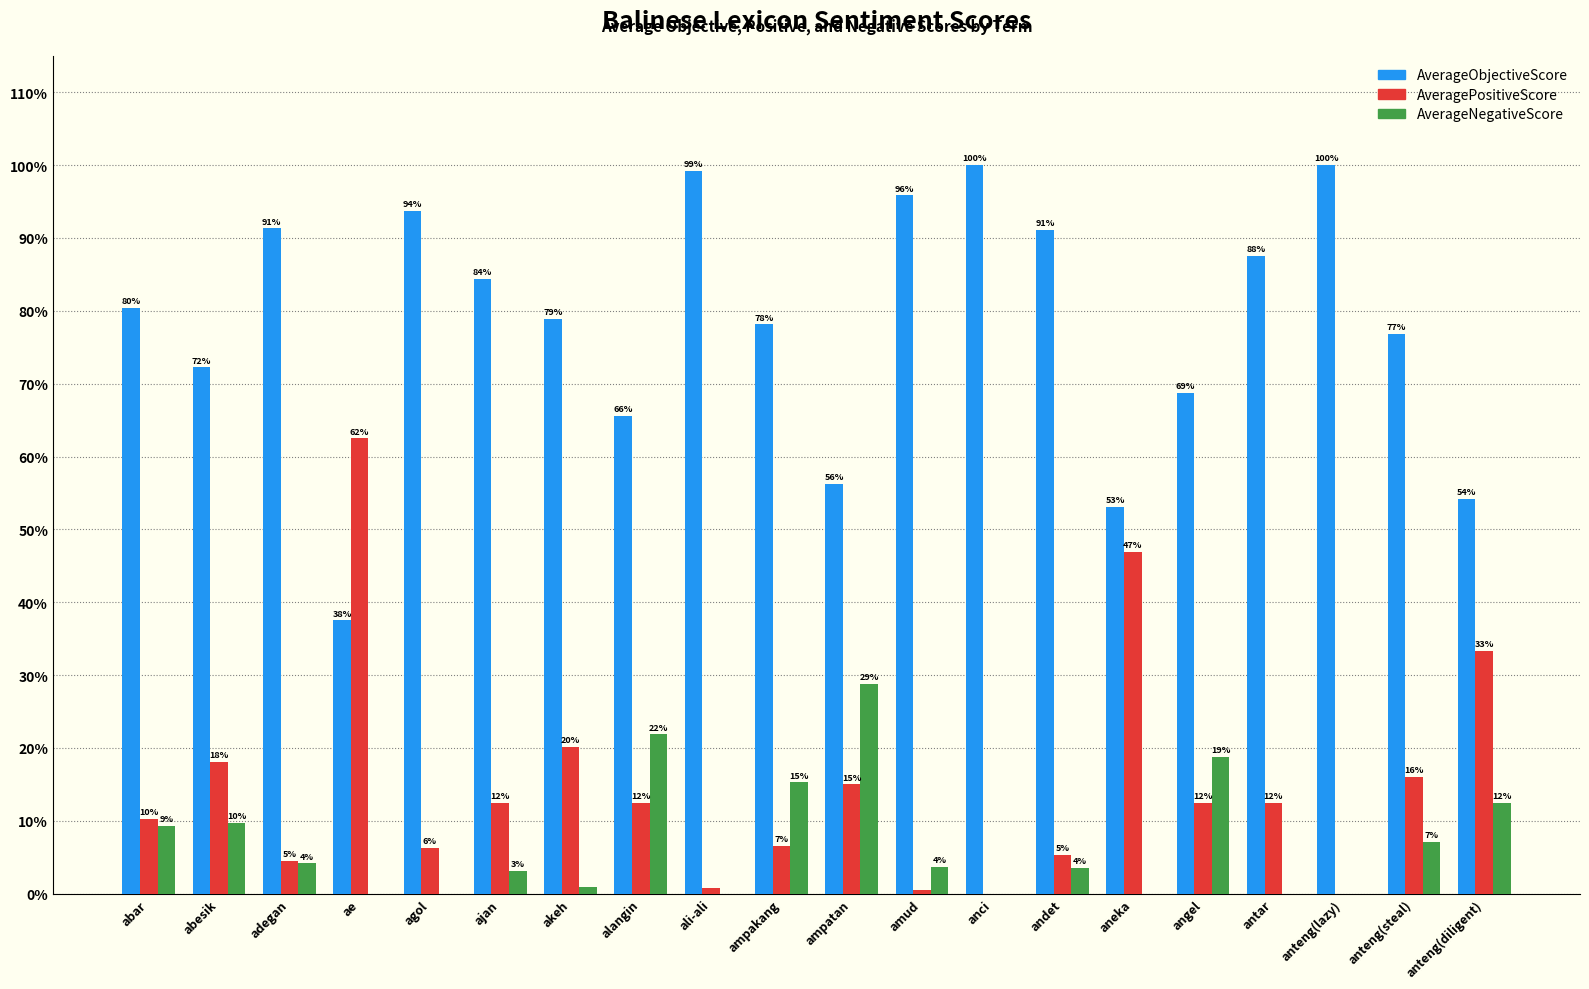

The value of AveragePositiveScore at anteng(diligent) is 0.3. True or false?

True